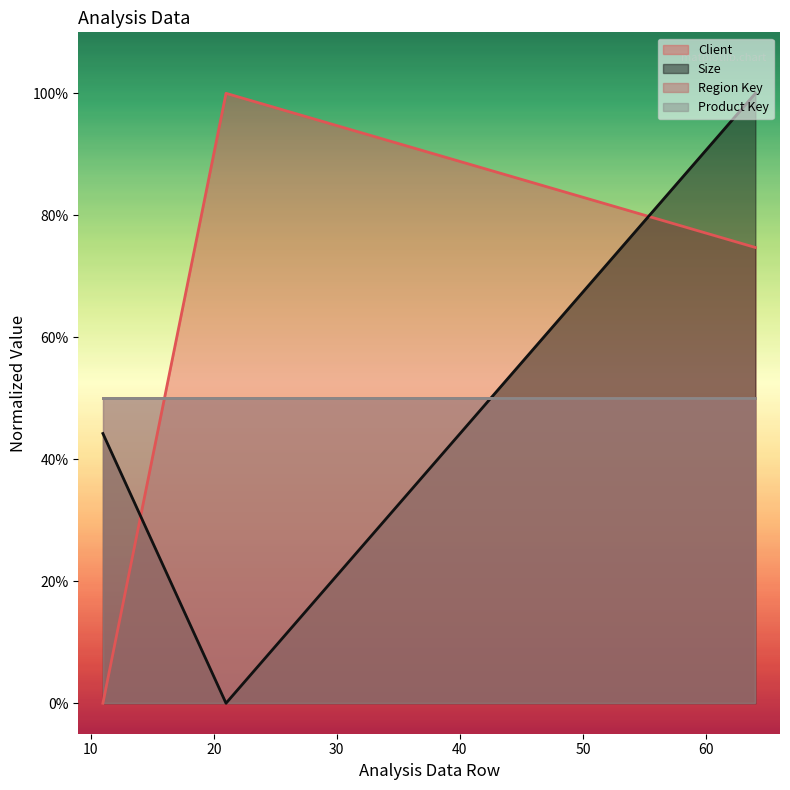

At how many categories does at least one series exceed 0?

3